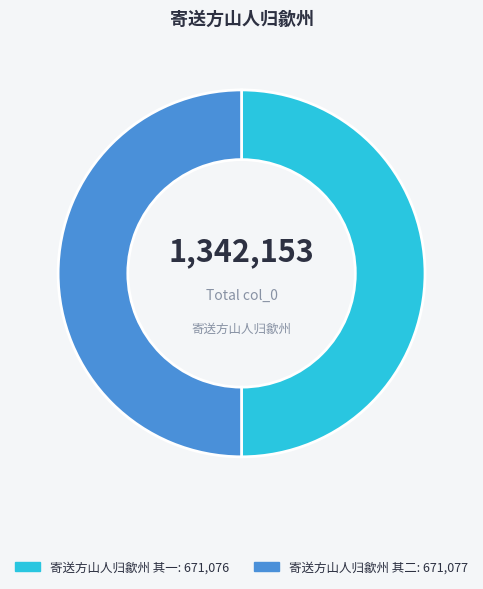

Approximately how many times larger is the value at 寄送方山人归歙州 其一 compared to 寄送方山人归歙州 其二?

1.0